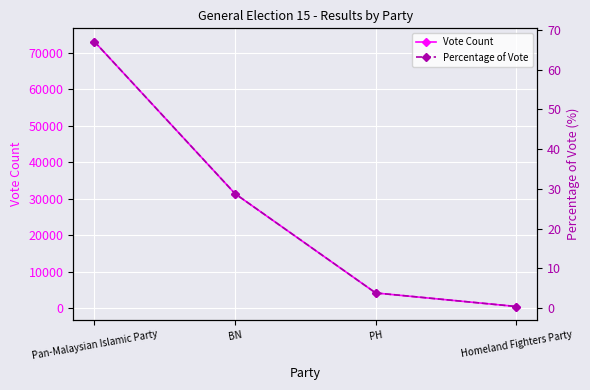

Rank the series at PH from highest to lowest value.

Vote Count, Percentage of Vote